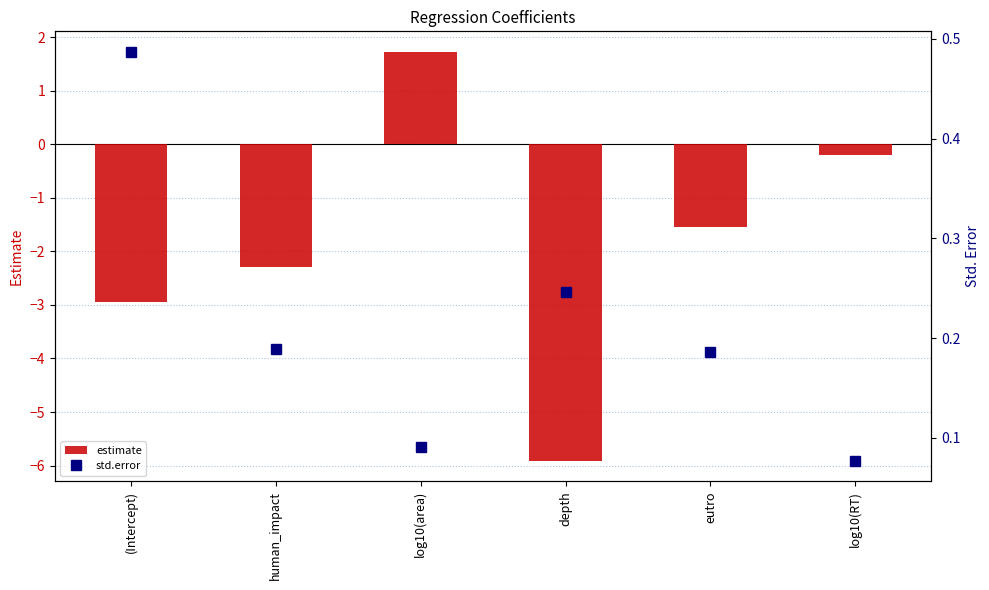

What is the label of the 4th bar from the right?

log10(area)